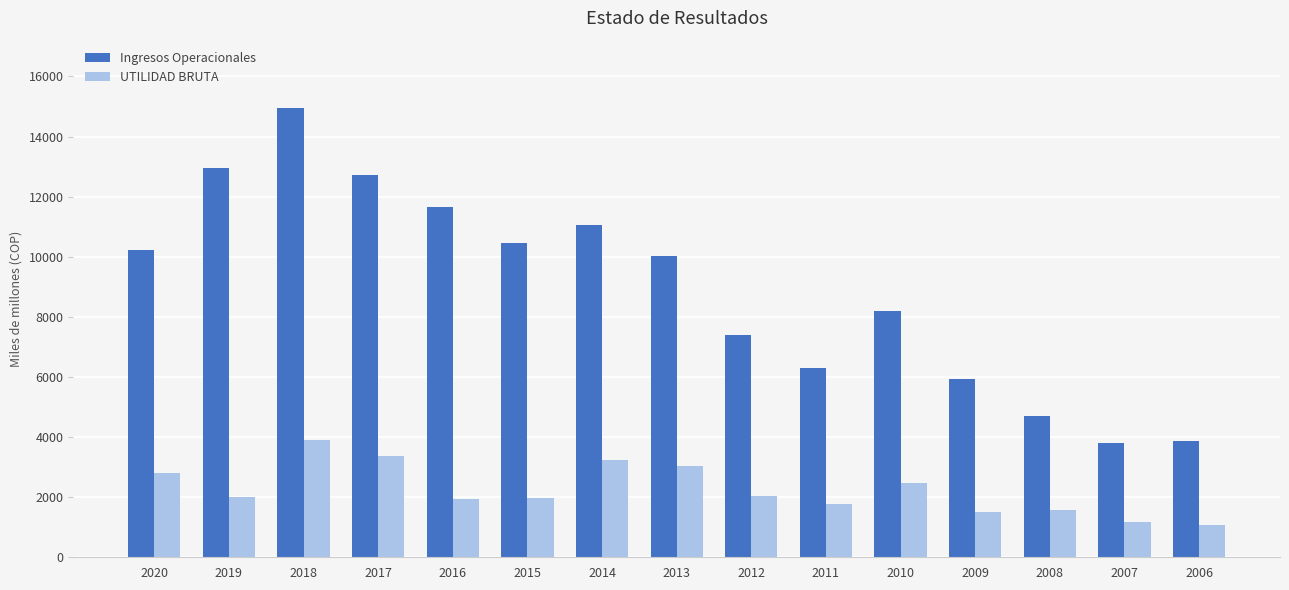

Is the value of Ingresos Operacionales at 2011 greater than the value of UTILIDAD BRUTA at 2006?

Yes